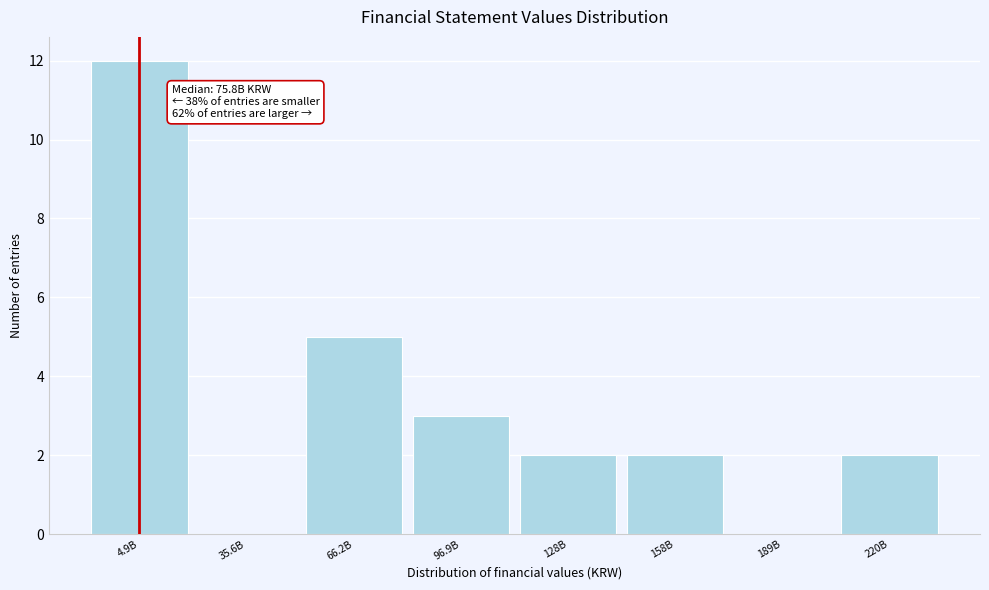

Reading left to right, what are all the values shown in this chart?

4.9B=12	35.6B=0	66.2B=5	96.9B=3	128B=2	158B=2	189B=0	220B=2